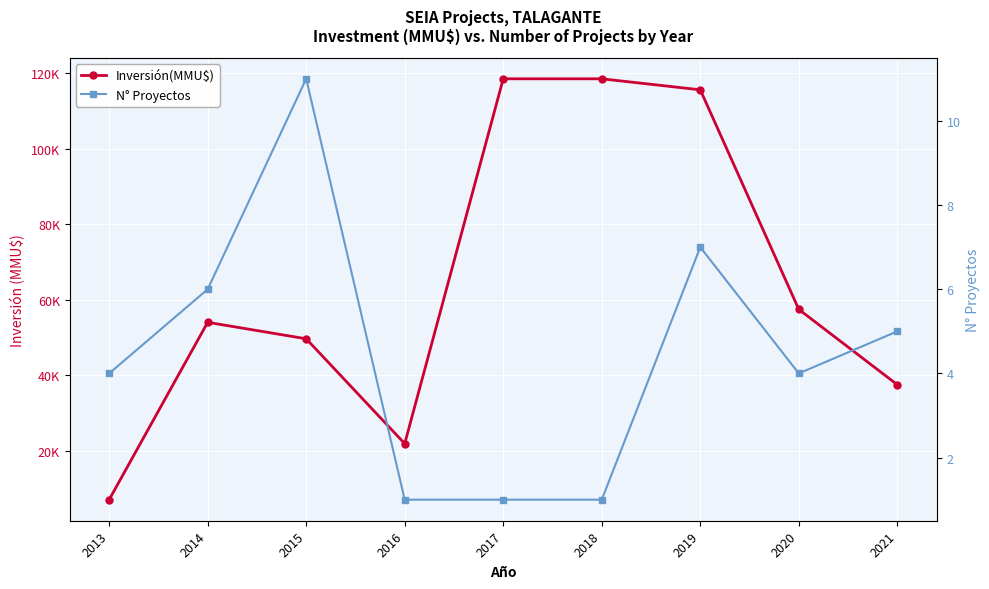

What is the difference between the Inversión(MMU$) values at 2021 and 2014?

16530